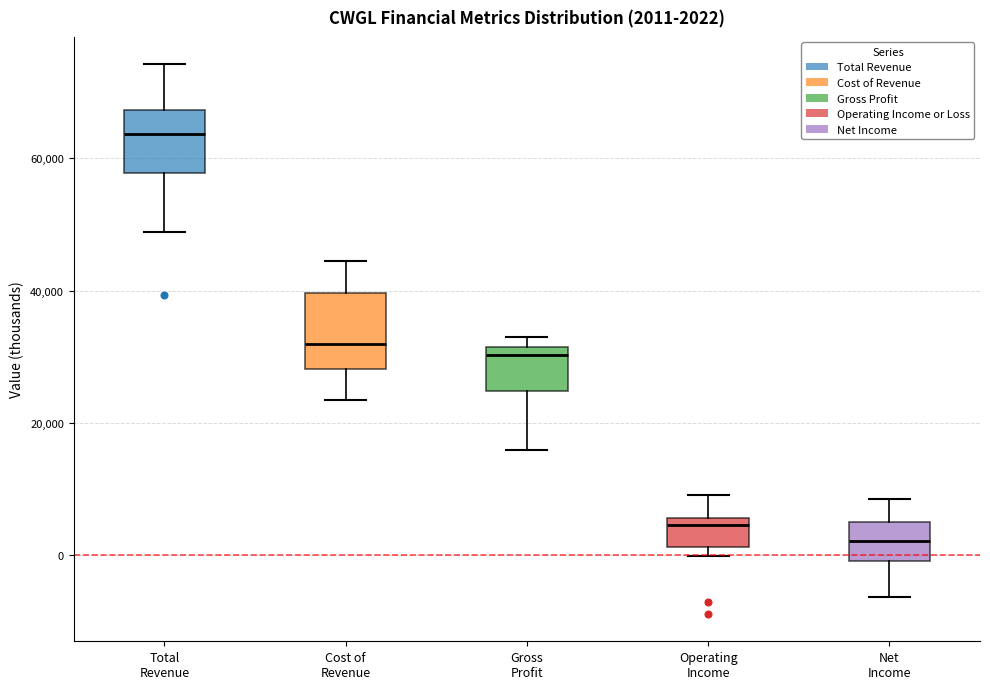

Which box has the highest median line?

Total Revenue